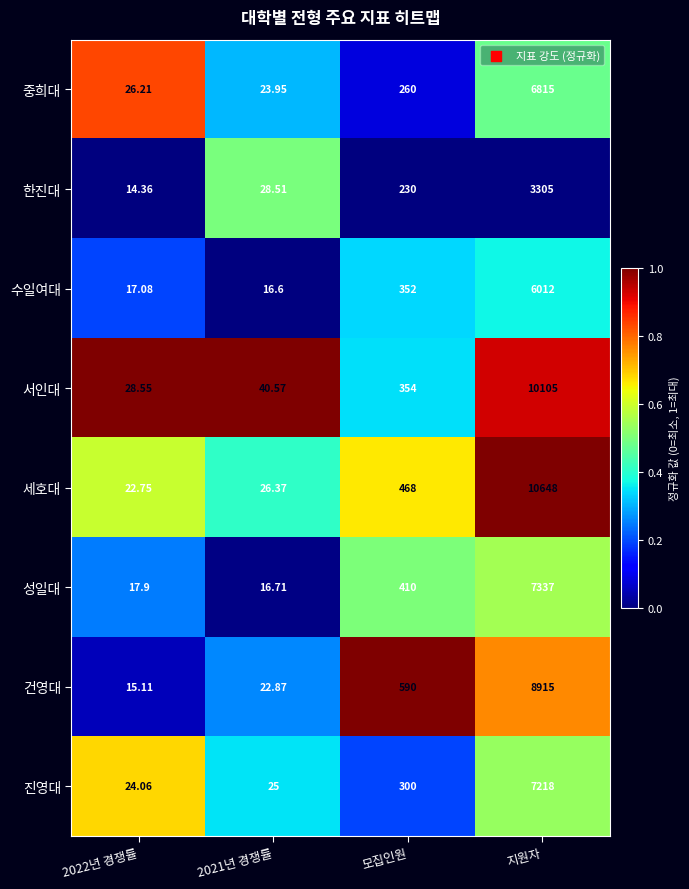

Which category has the lowest value across all series?

2022년 경쟁률